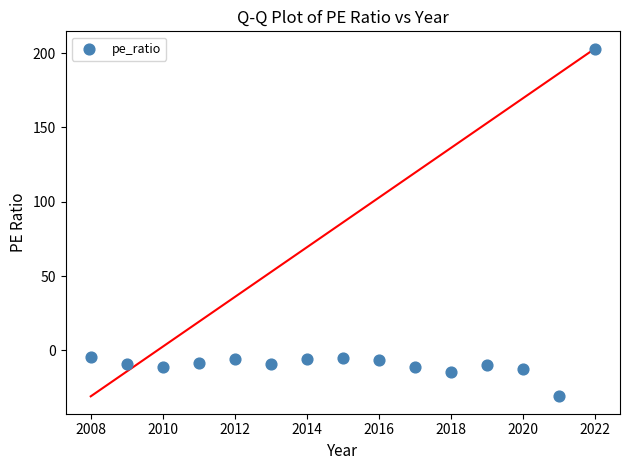

What is the range of X values (max minus min)?

14.0